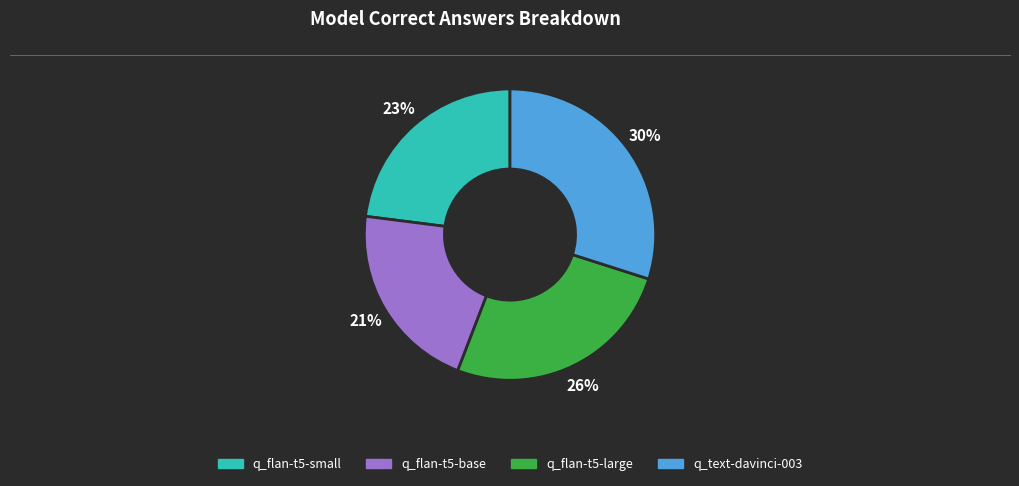

Rank the categories by value from highest to lowest.

q_text-davinci-003, q_flan-t5-large, q_flan-t5-small, q_flan-t5-base